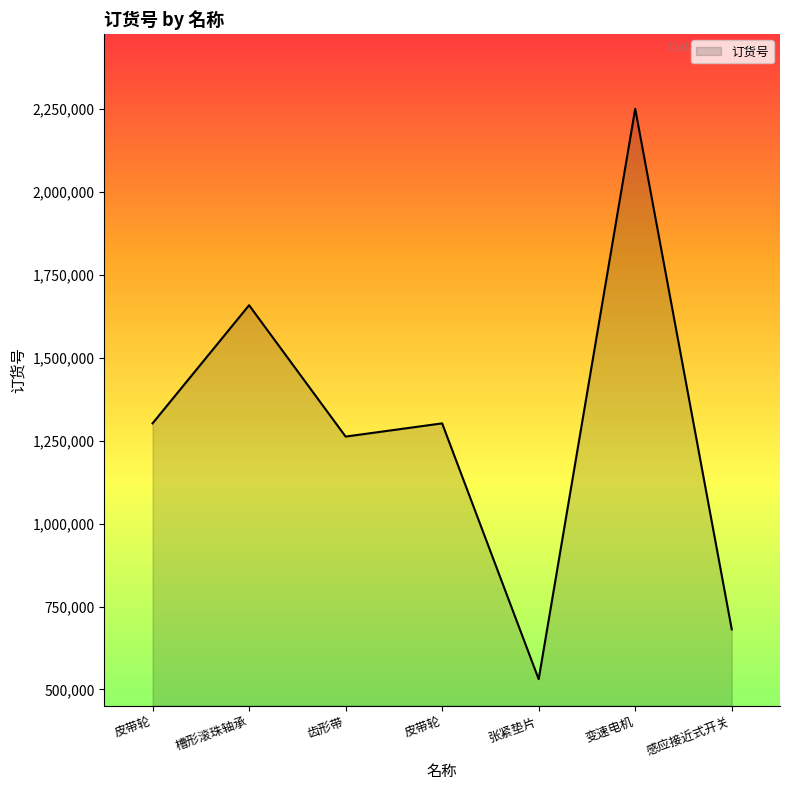

Reading left to right, transcribe all the data shown in this chart.

皮带轮=1302447	槽形滚珠轴承=1658826	齿形带=1262629	皮带轮=1302447	张紧垫片=530813	变速电机=2251480	感应接近式开关=681168